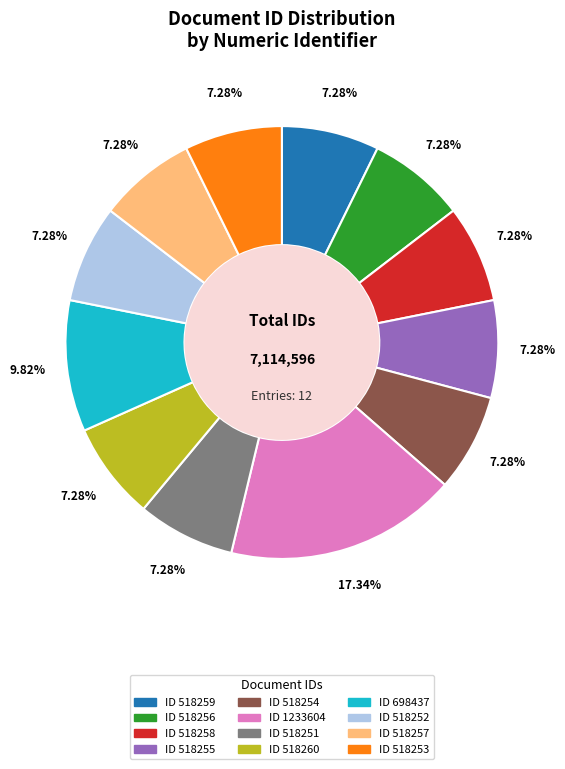

Is there any slice that represents more than half of the pie?

No